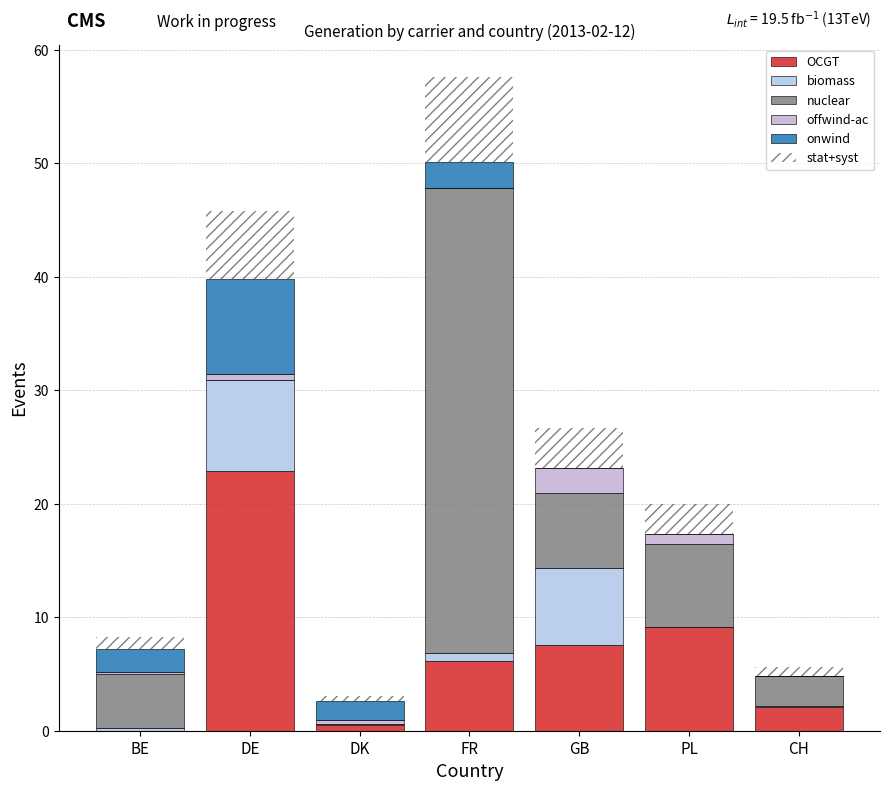

How many data points in OCGT are above 6?

4